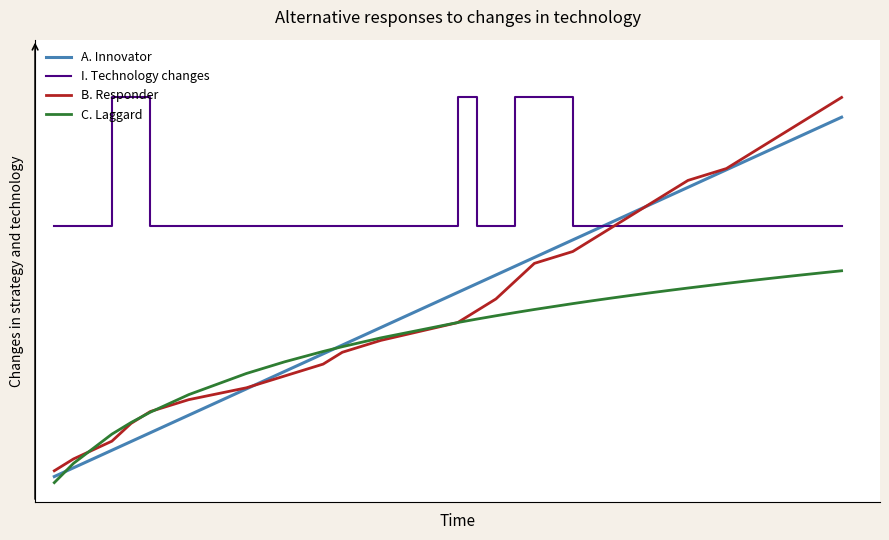

Reading left to right, transcribe all the data shown in this chart.

A. Innovator: 0.0	0.0	0.1	0.1	0.1	0.2	0.2	0.3	0.3	0.4	0.4	0.5	0.5	0.5	0.6	0.6	0.6	0.7	0.7	0.7	0.7	0.7	0.8	0.8	0.8	0.9	0.9	0.9	0.9	0.9
I. Technology changes: 0.7	0.7	1.0	1.0	0.7	0.7	0.7	0.7	0.7	0.7	0.7	1.0	0.7	0.7	1.0	1.0	0.7	0.7	0.7	0.7	0.7	0.7	0.7	0.7	0.7	0.7	0.7	0.7	0.7	0.7
B. Responder: 0.0	0.1	0.1	0.2	0.2	0.2	0.2	0.3	0.3	0.3	0.4	0.4	0.4	0.5	0.5	0.6	0.6	0.6	0.7	0.7	0.7	0.8	0.8	0.8	0.8	0.9	0.9	0.9	1.0	1.0
C. Laggard: 0.0	0.1	0.1	0.2	0.2	0.2	0.3	0.3	0.3	0.4	0.4	0.4	0.4	0.4	0.4	0.4	0.5	0.5	0.5	0.5	0.5	0.5	0.5	0.5	0.5	0.5	0.5	0.5	0.5	0.6